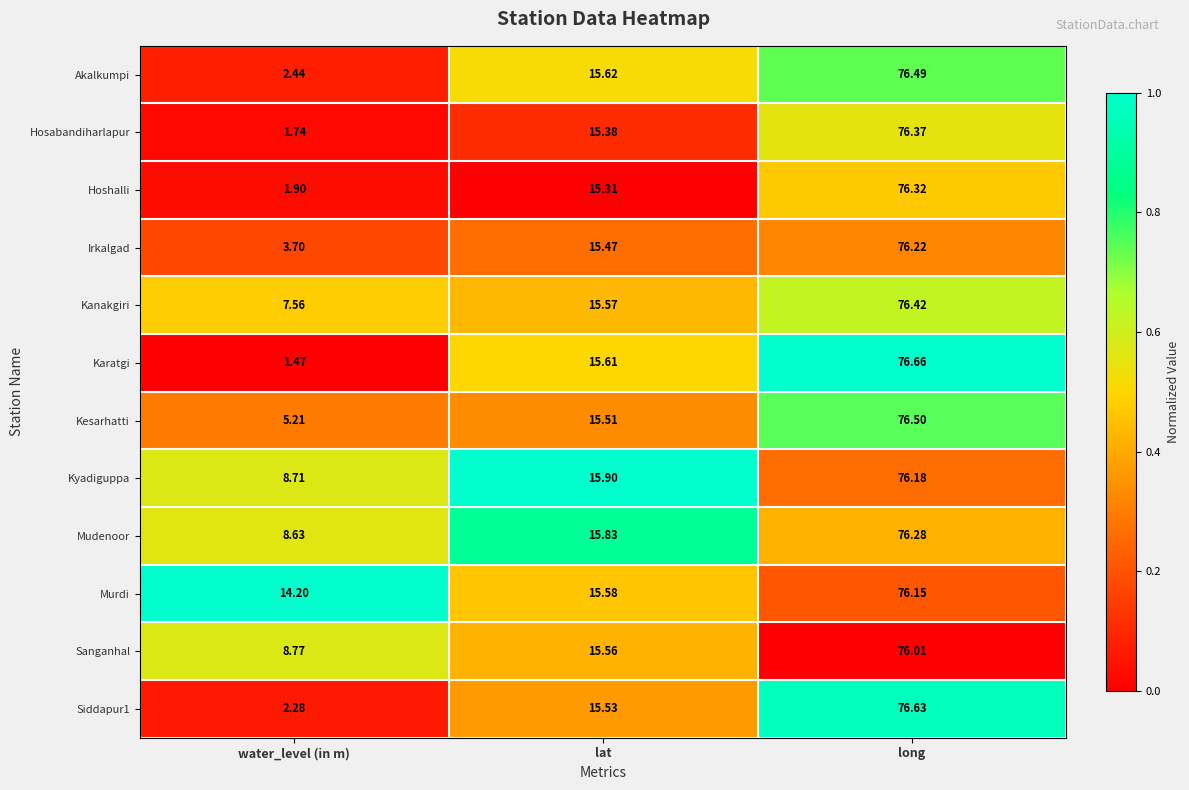

At which category is the sum across all series the highest?

long